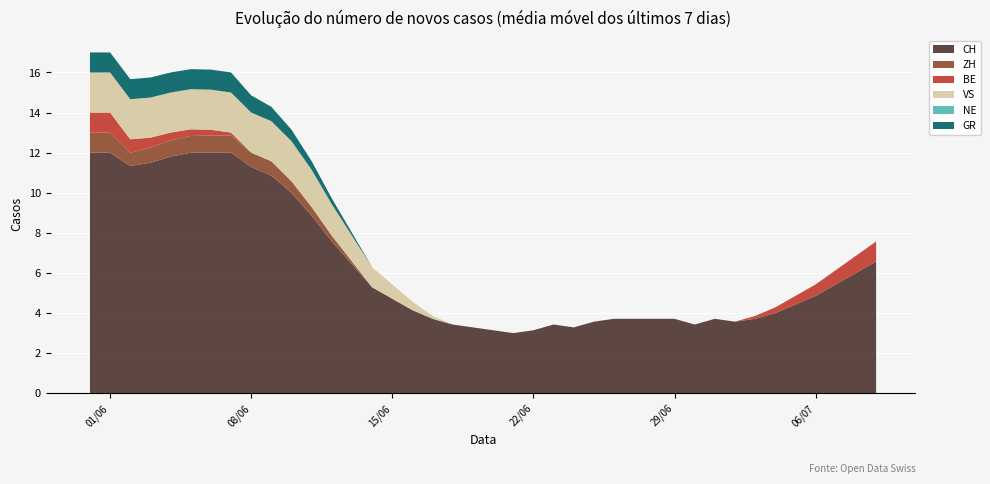

What is the highest value of the CH series?

12.0